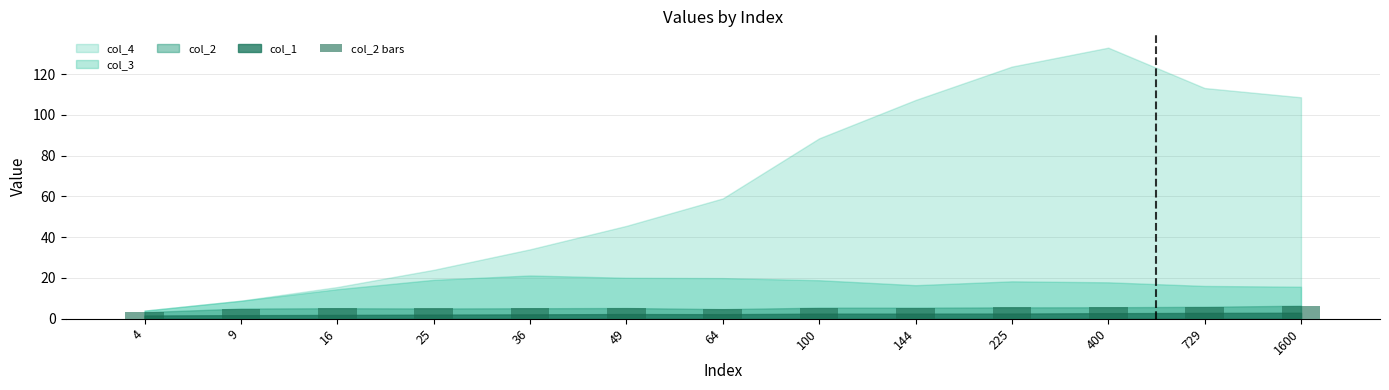

What is the value of the 10th bar from the left?

5.6